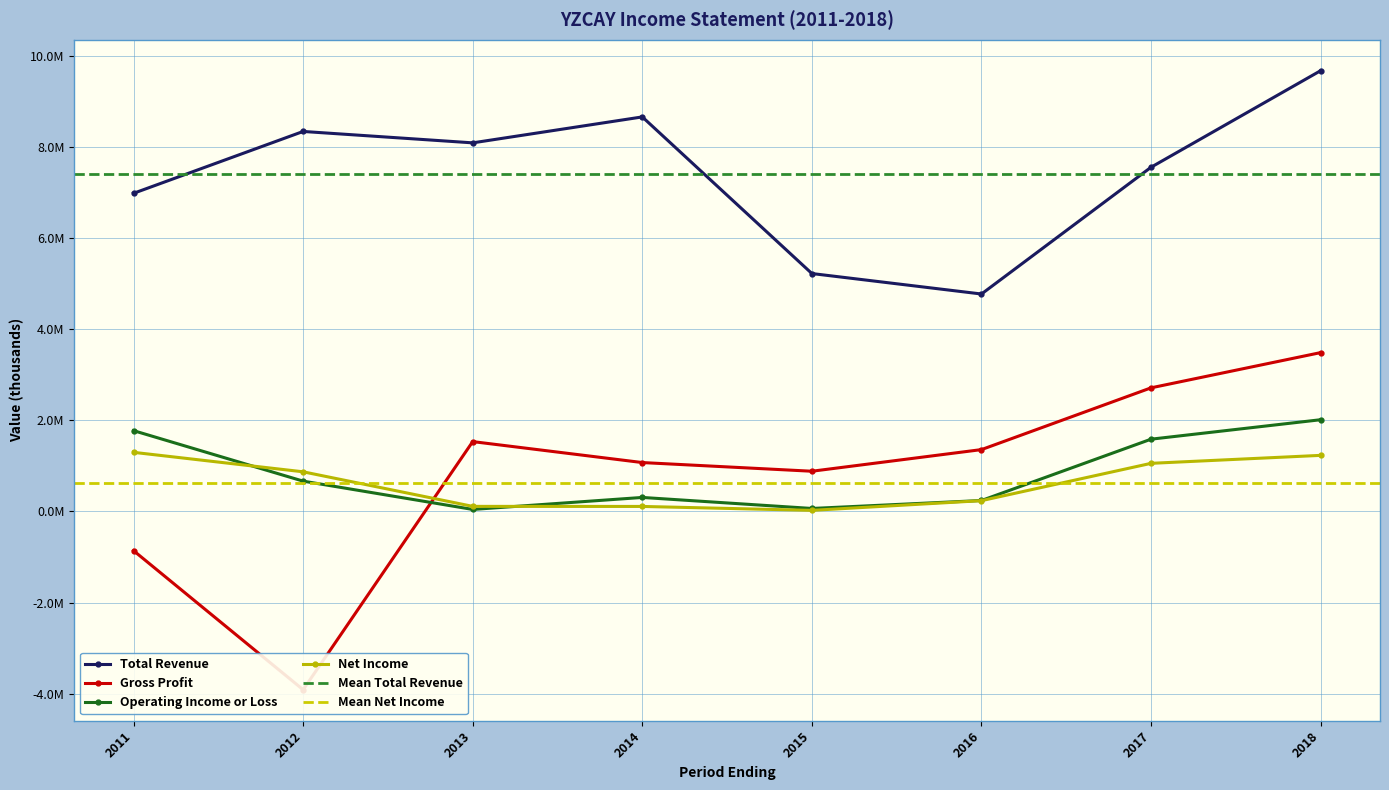

At which category is the sum across all series the highest?

2018